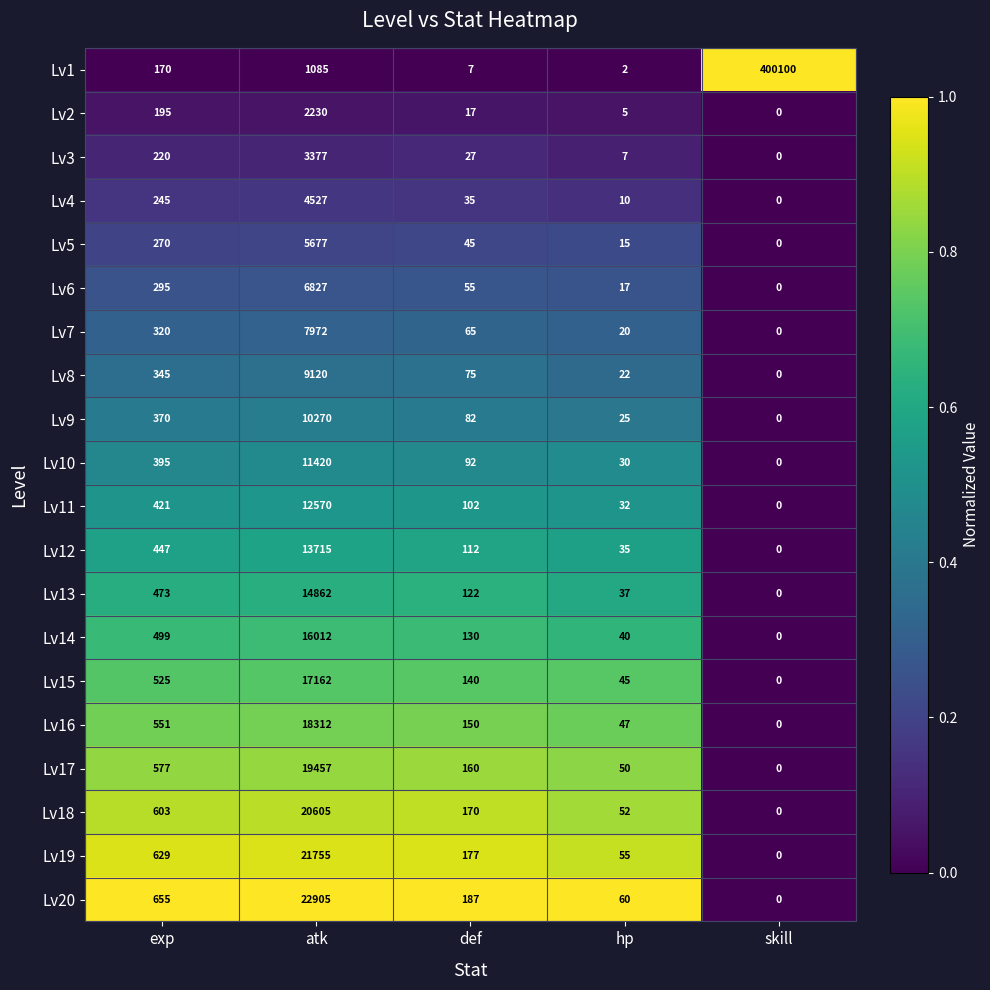

List the labels in order of Lv12 value, largest first.

atk, exp, def, hp, skill